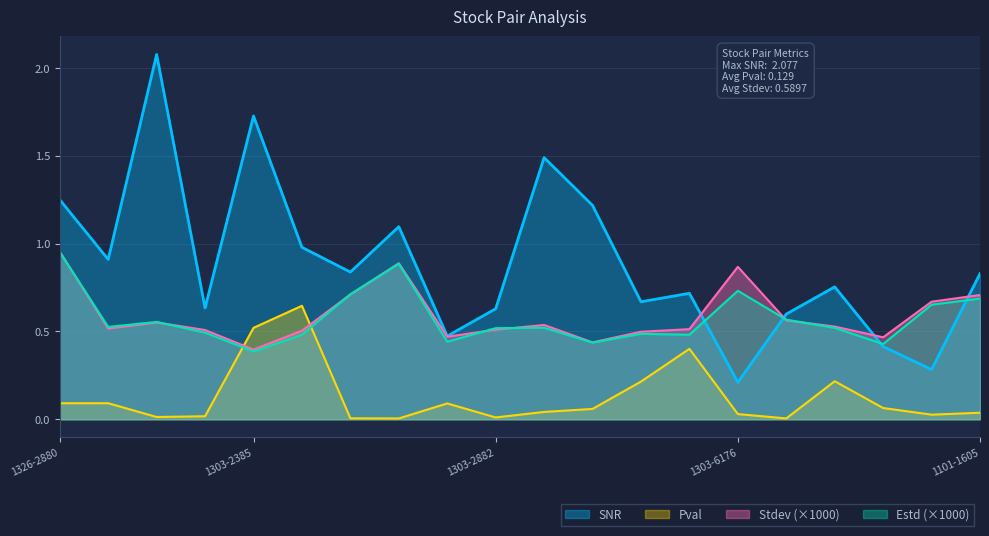

Where is Stdev nearest to the value 0?

1303-2385